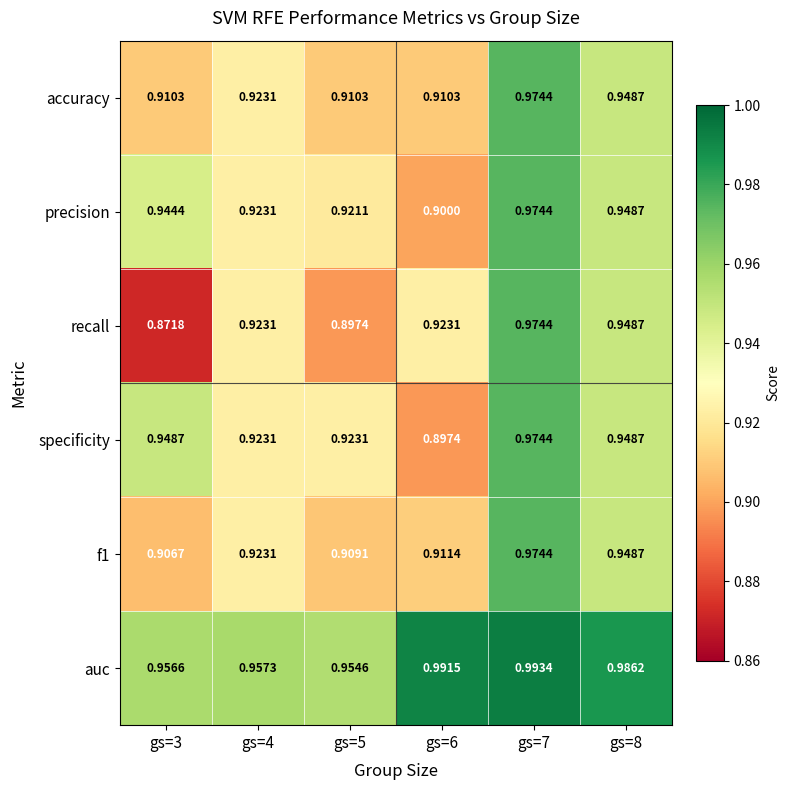

At gs=6, list the series in order from smallest to largest.

specificity, precision, accuracy, f1, recall, auc